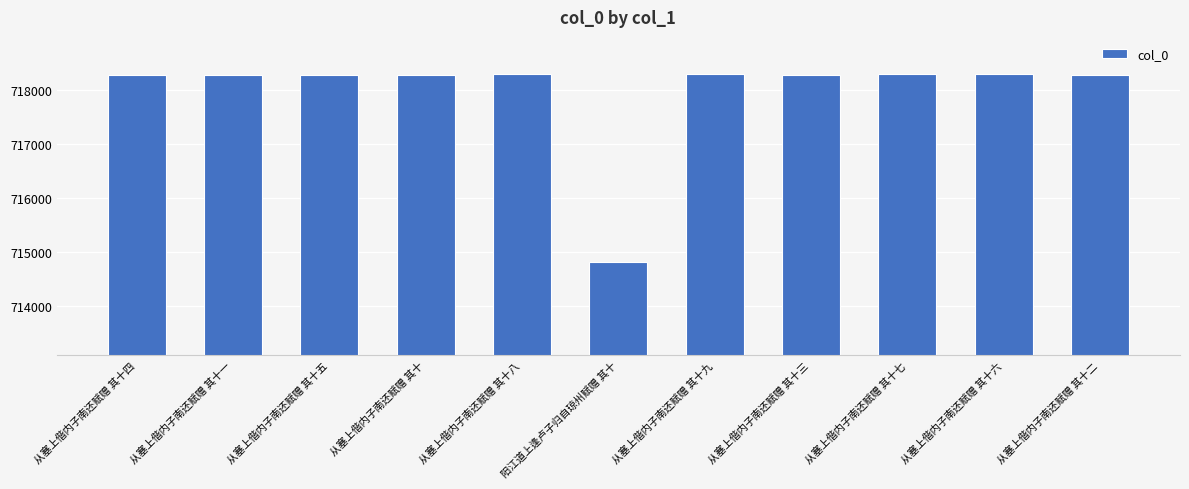

What is the value of the 6th bar from the left?

714817